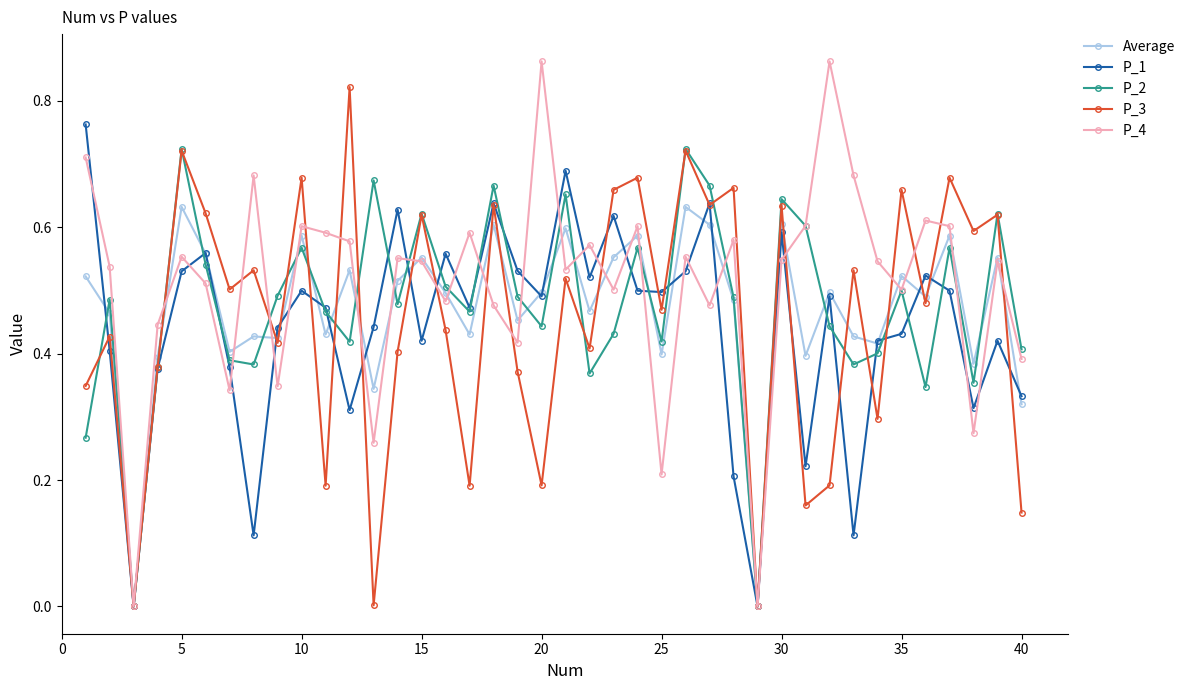

List the series in order of their peak value, lowest first.

Average, P_2, P_1, P_3, P_4